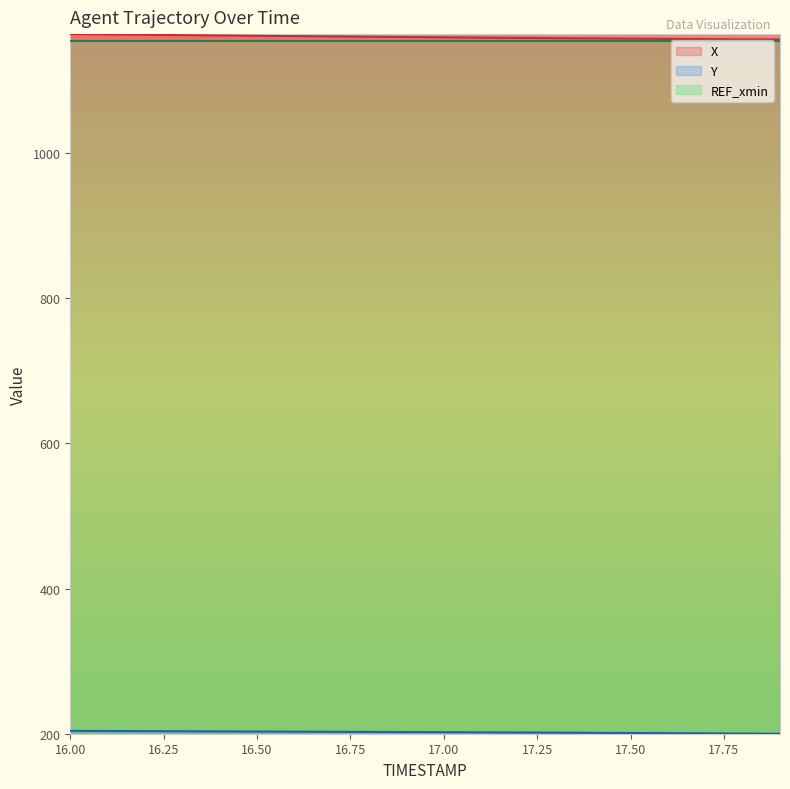

What is the approximate value of X at 17.50?

1157.8